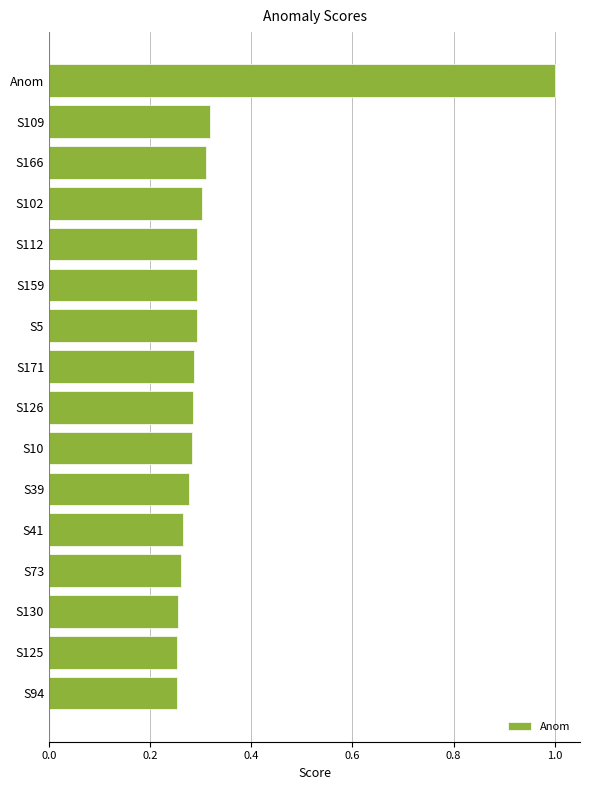

How many data points does each series have?

16